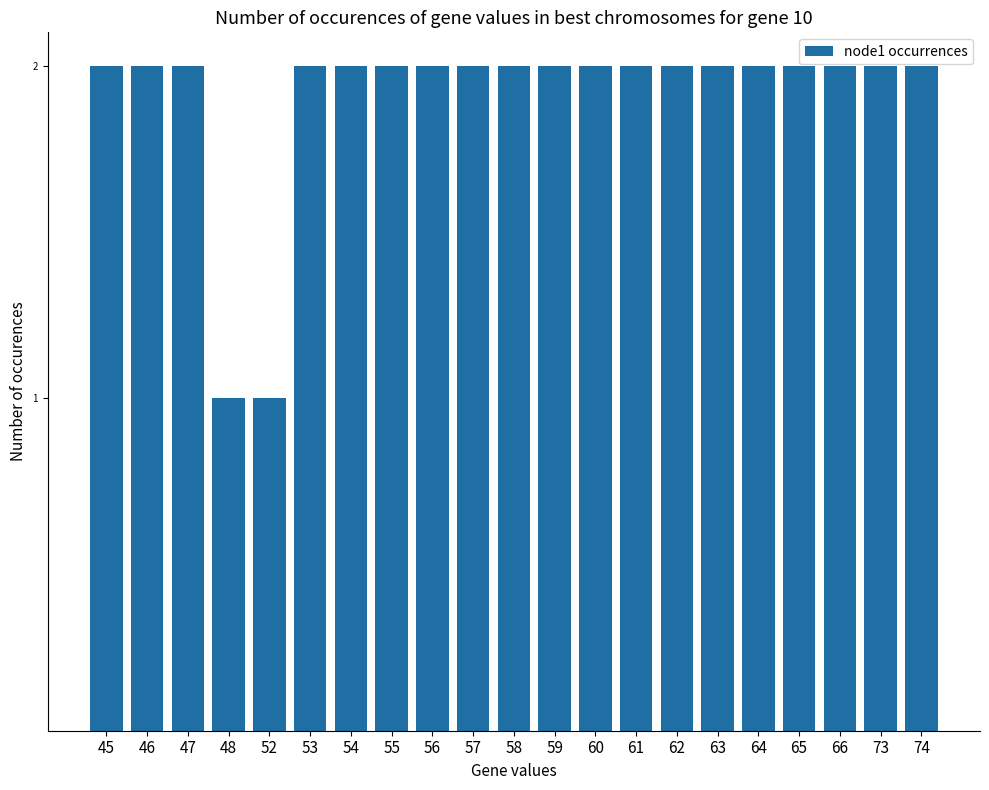

What is the change in value from 47 to 52?

-1